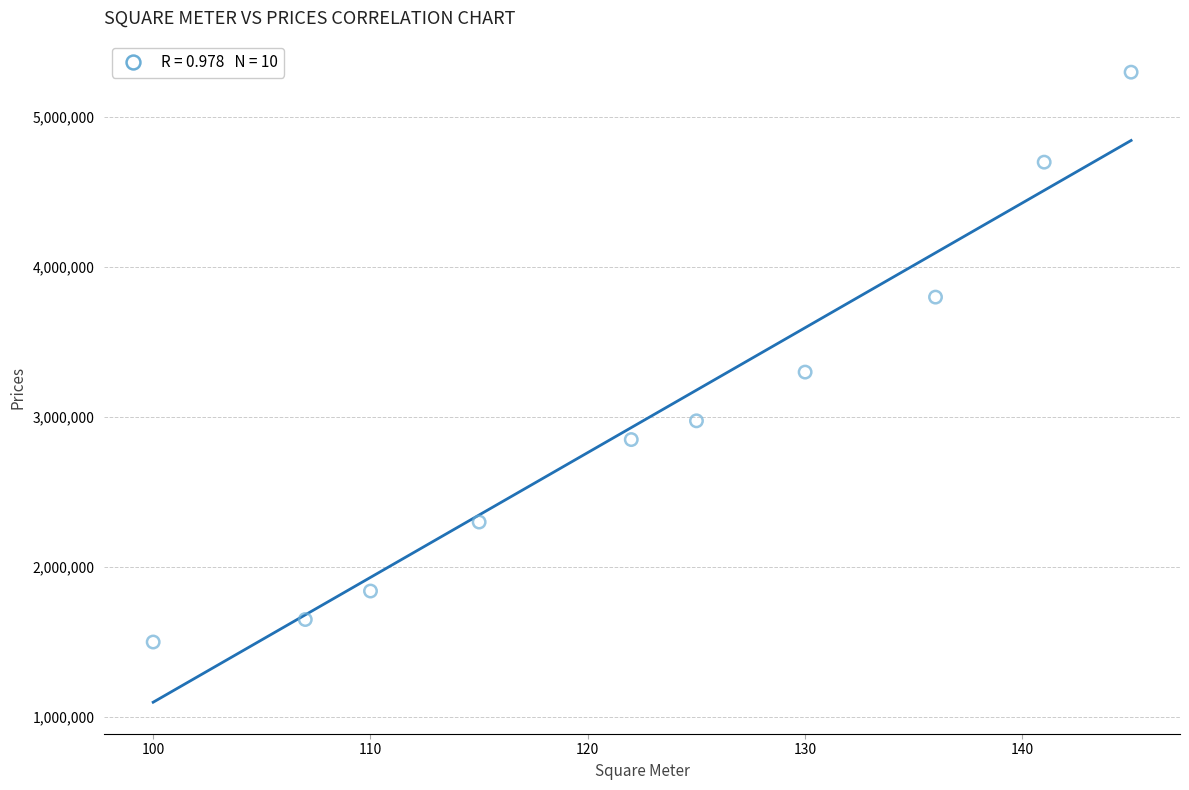

What Y value in the scatter plot is closest to 3400000?

3300000